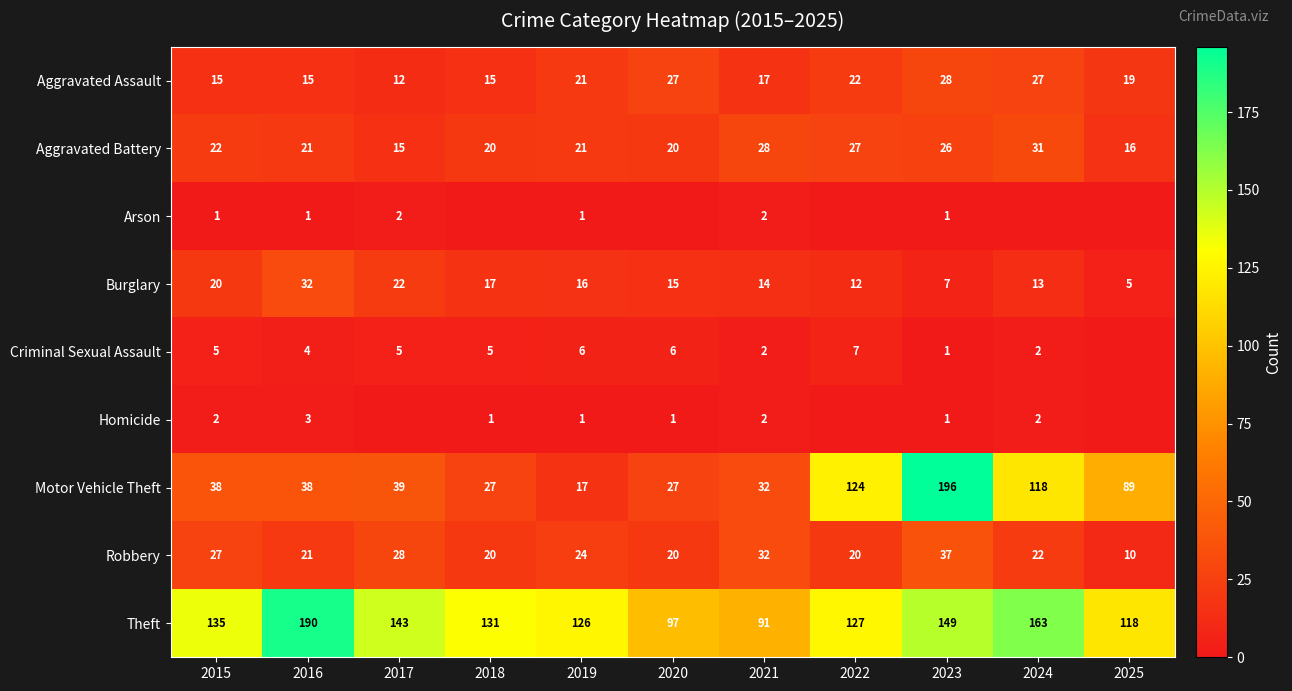

Is it true that Homicide equals 0 at 2023?

False